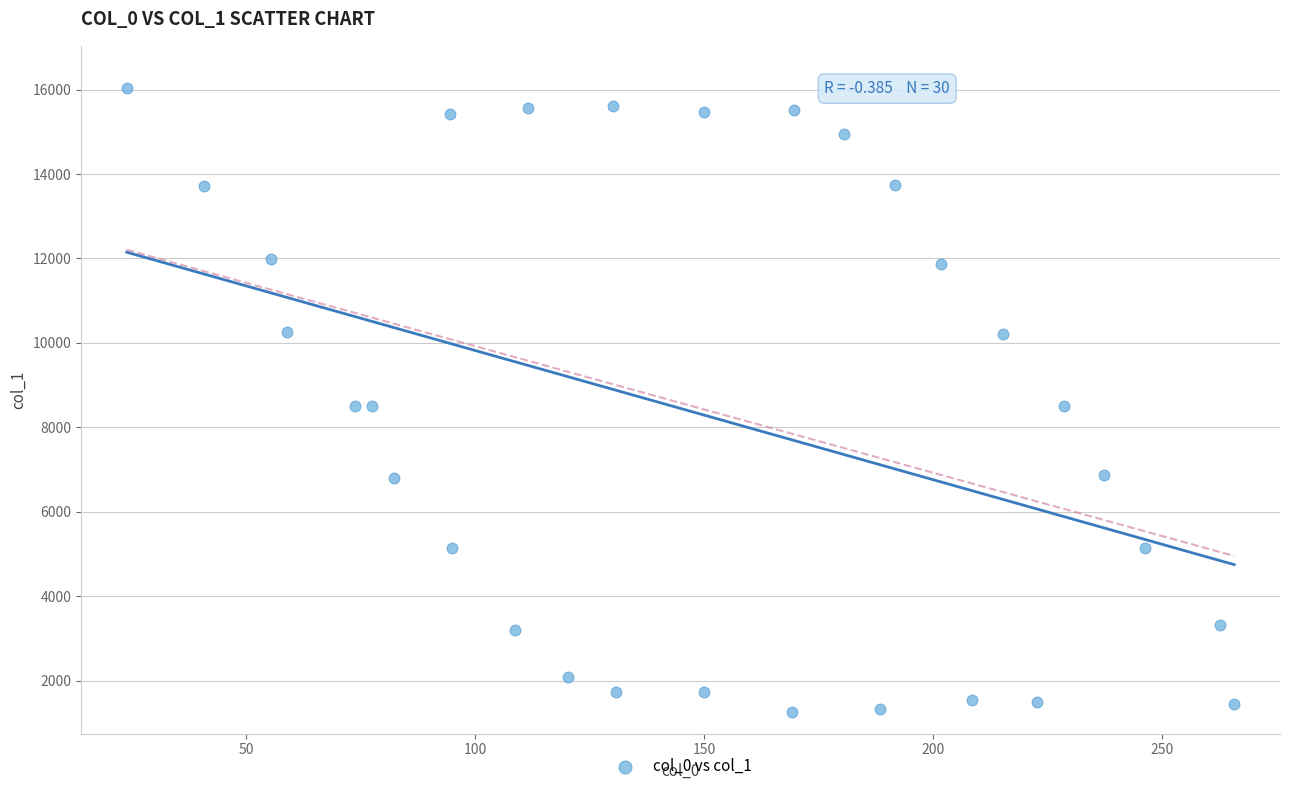

What is the range of Y values (max minus min)?

14792.2